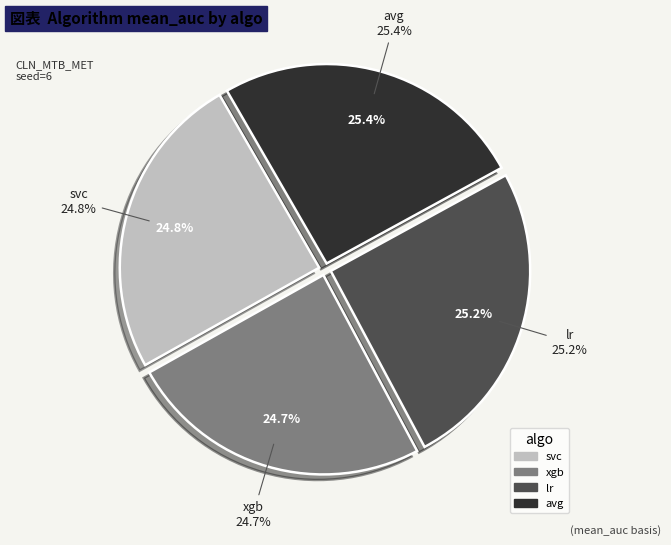

How many segments does this pie chart have?

4